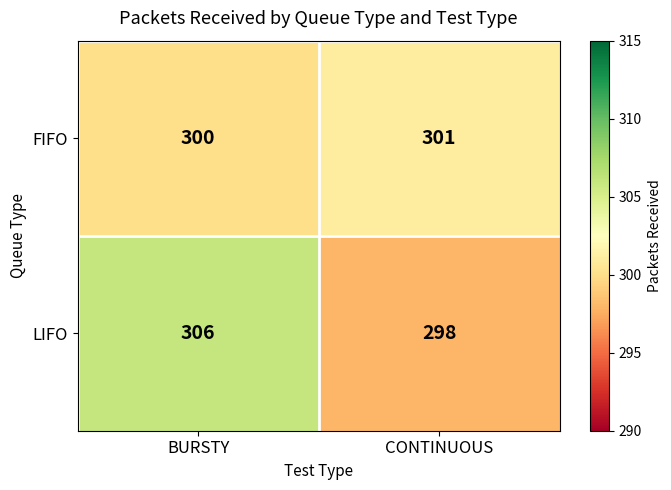

Which series has the largest range (max minus min)?

LIFO